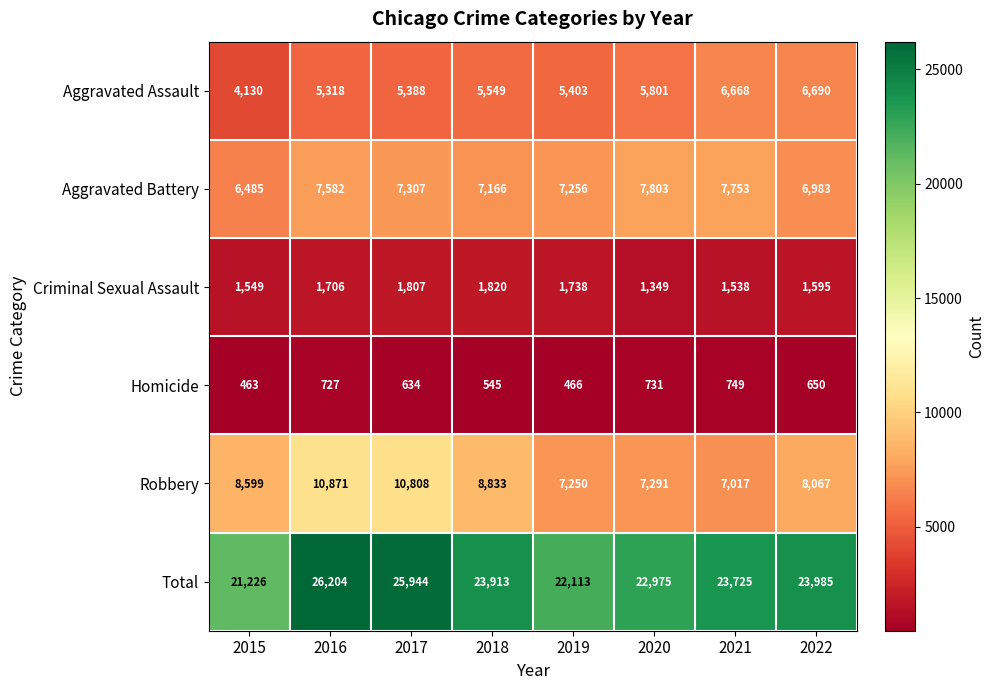

At which category does the chart reach its peak across all series?

2016